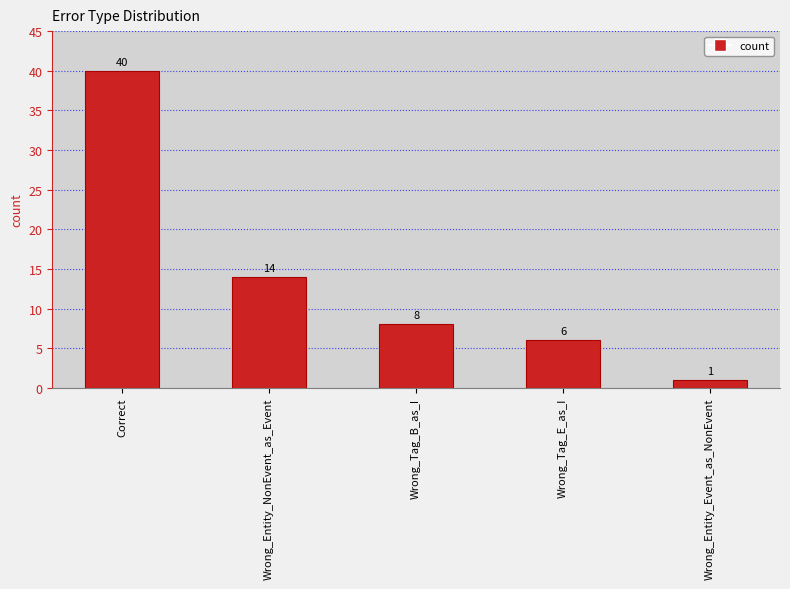

Which category has the lowest value across all series?

Wrong_Entity_Event_as_NonEvent